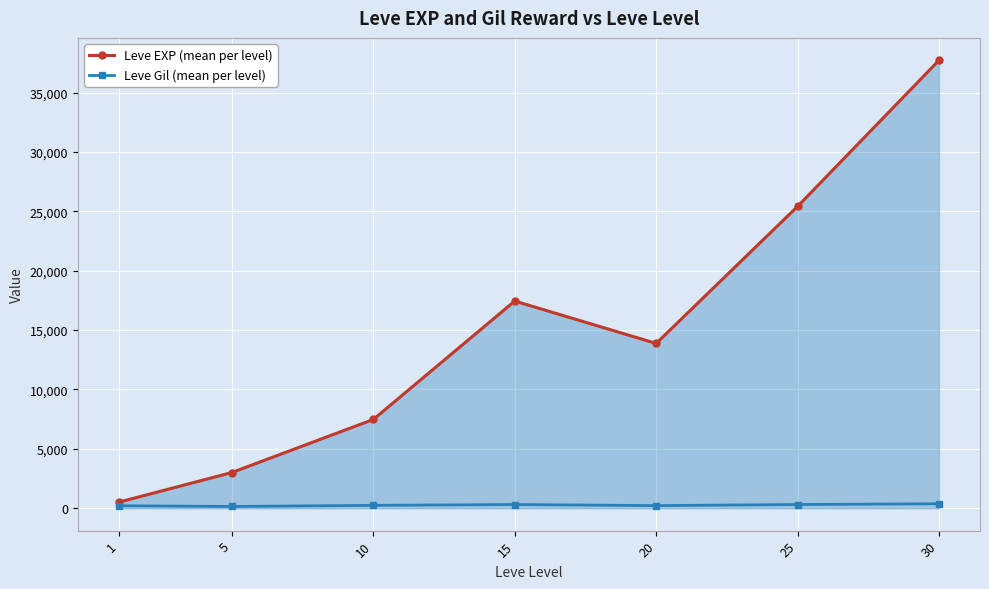

At which label does Leve EXP (mean per level) first exceed 13876?

15